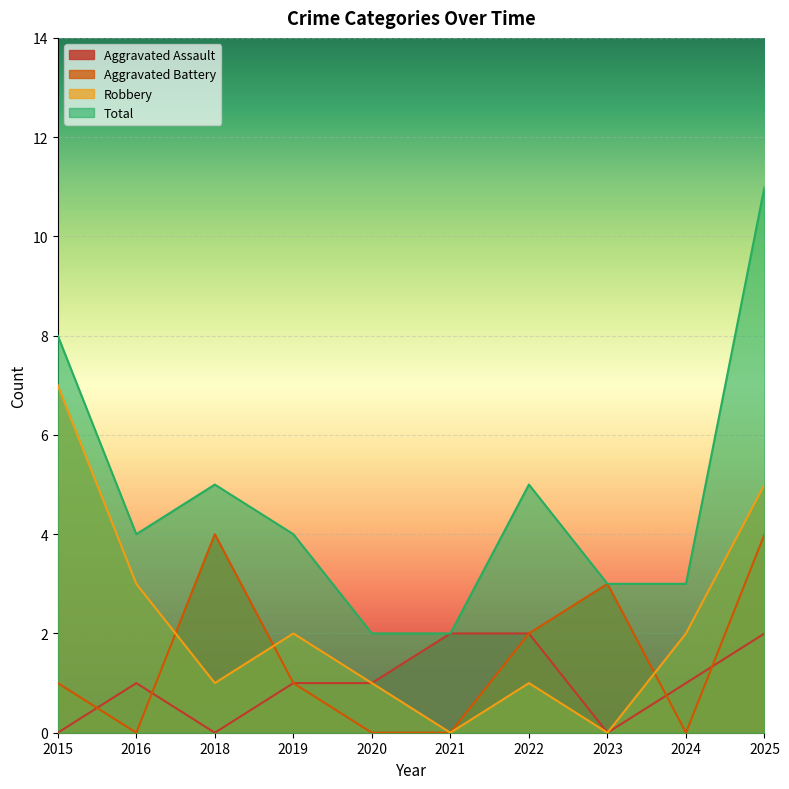

What is the approximate value of Aggravated Battery at 2025?

4